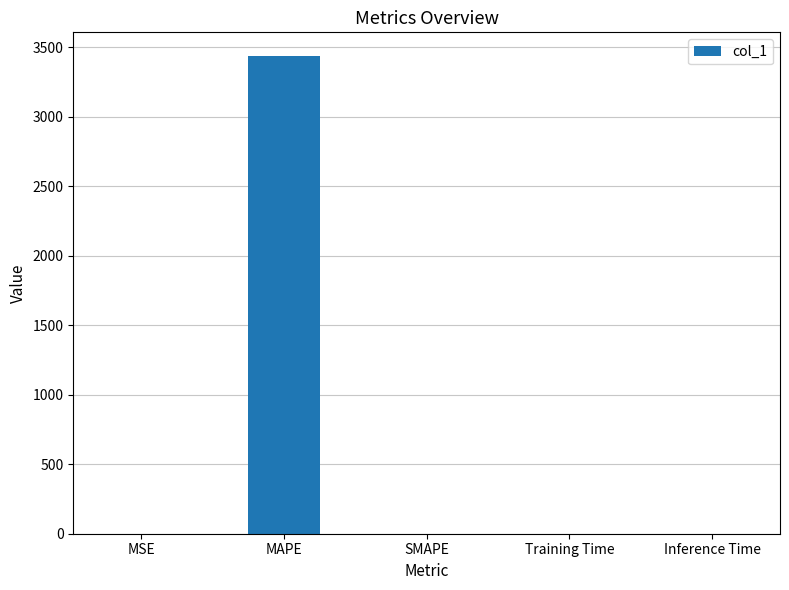

Which label corresponds to the largest value in the chart?

MAPE